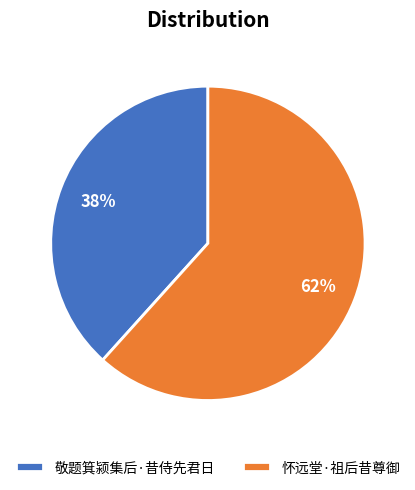

Is it true that 怀远堂·祖后昔尊御 is 62% of the pie?

True